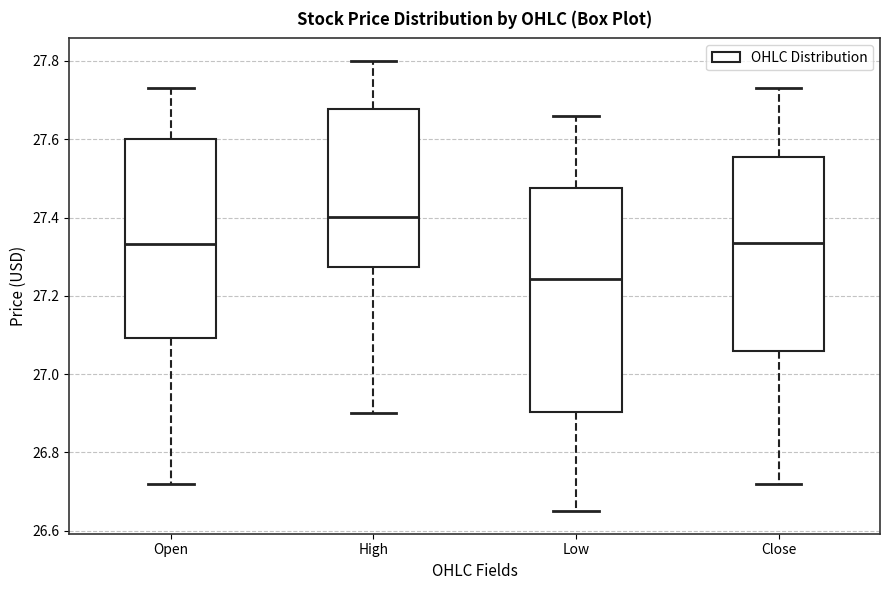

Reading left to right, read every box against the y-axis: the position of its median line, the range the box covers, and the ends of its whiskers. The values are not printed on the chart, so give them approximately, as read against the axis.

Open: median 27.34, box 27.10 to 27.60, whiskers 26.72 to 27.74
High: median 27.40, box 27.28 to 27.68, whiskers 26.90 to 27.80
Low: median 27.24, box 26.90 to 27.48, whiskers 26.66 to 27.66
Close: median 27.34, box 27.06 to 27.56, whiskers 26.72 to 27.74